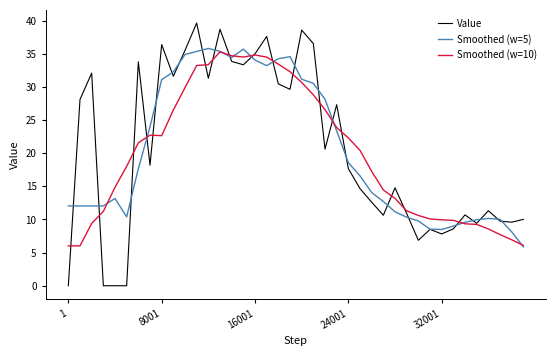

What is the highest value of the Value series?

39.6